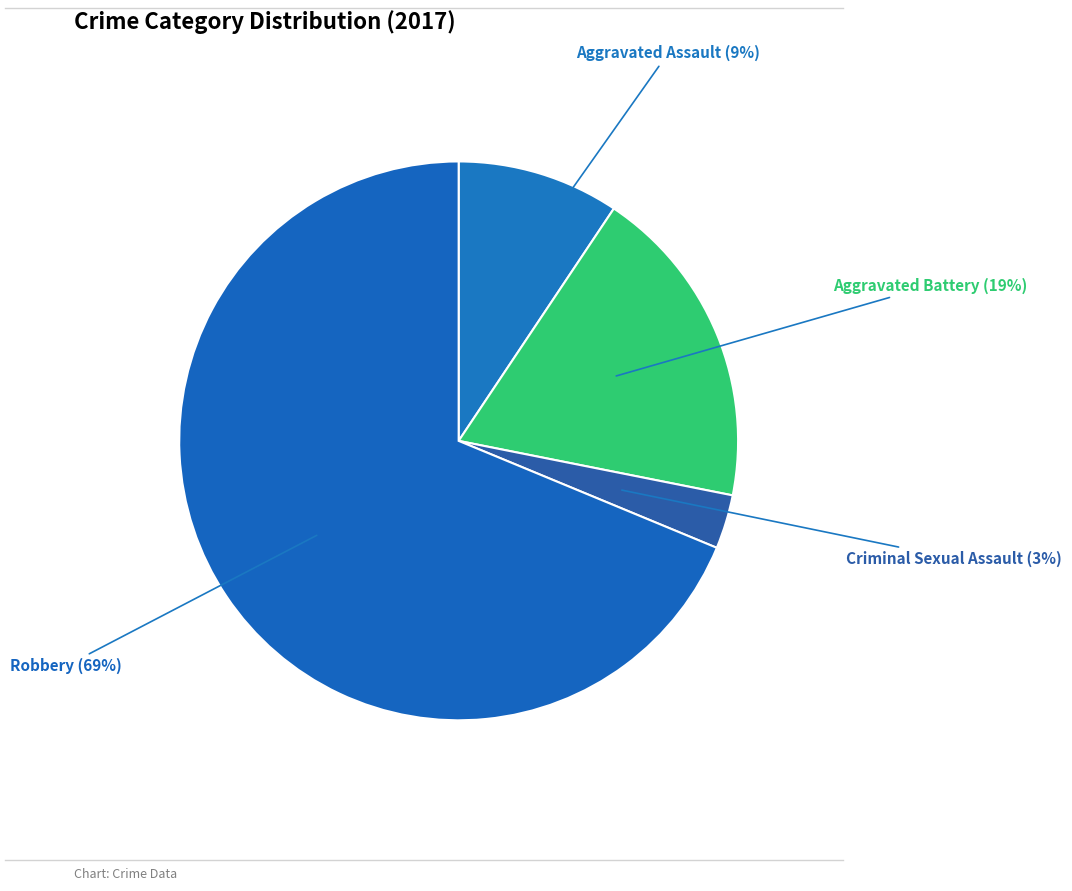

Combined, do Aggravated Battery and Aggravated Assault account for over 50%?

No